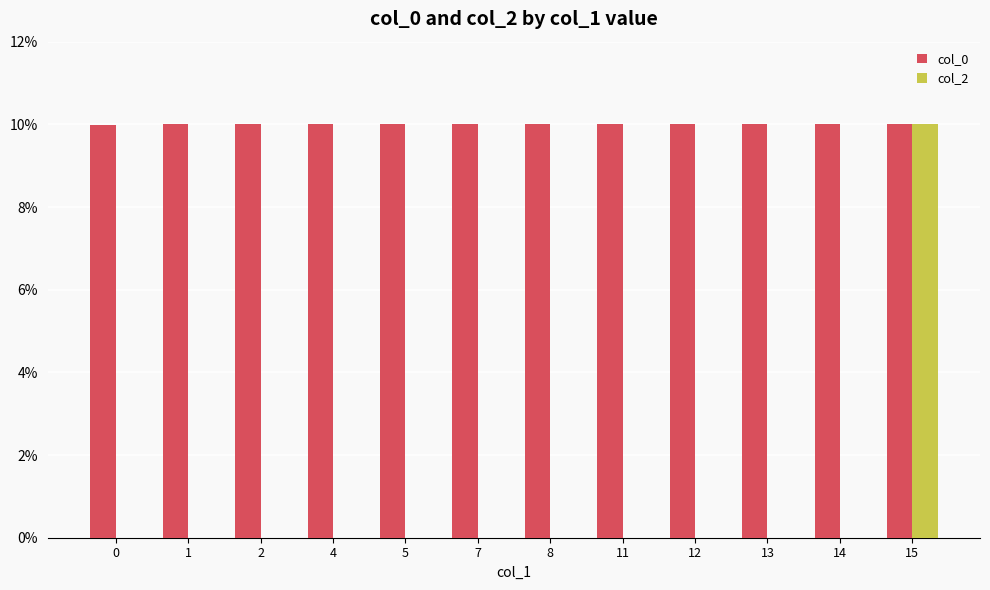

At which category is the sum across all series the highest?

15